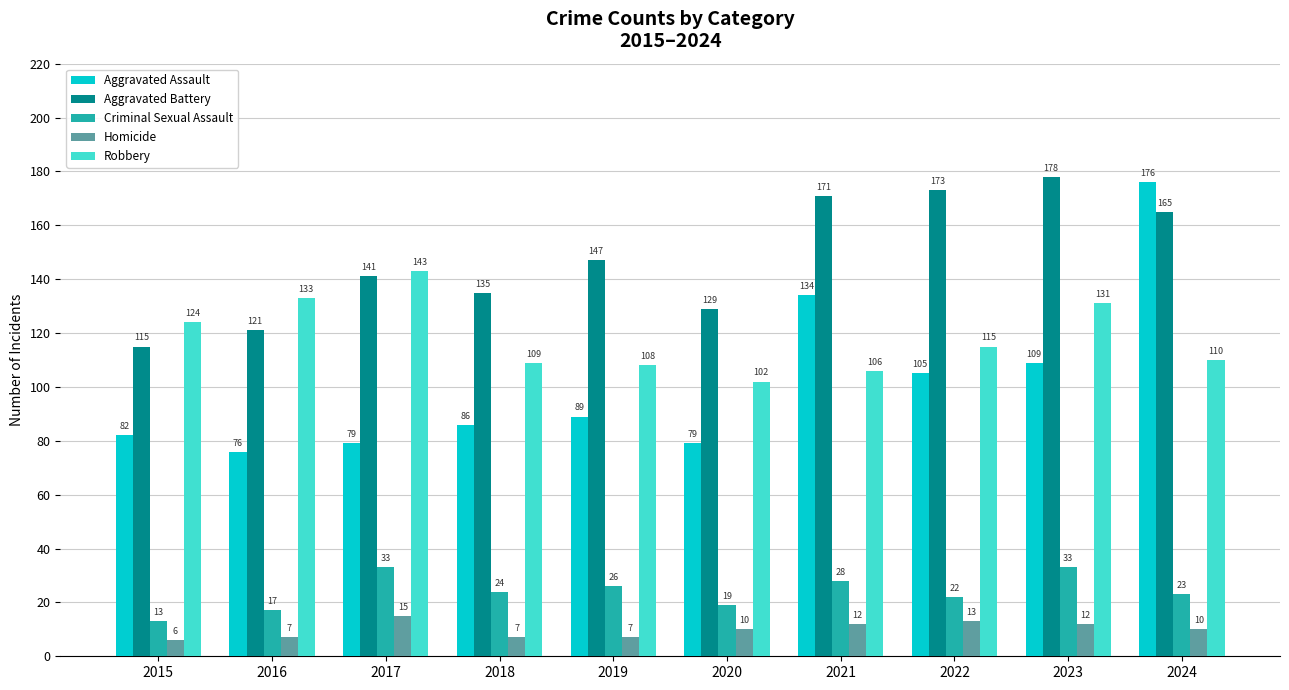

Reading left to right, list all the values displayed in this chart.

Aggravated Assault: 2015=82	2016=76	2017=79	2018=86	2019=89	2020=79	2021=134	2022=105	2023=109	2024=176
Aggravated Battery: 2015=115	2016=121	2017=141	2018=135	2019=147	2020=129	2021=171	2022=173	2023=178	2024=165
Criminal Sexual Assault: 2015=13	2016=17	2017=33	2018=24	2019=26	2020=19	2021=28	2022=22	2023=33	2024=23
Homicide: 2015=6	2016=7	2017=15	2018=7	2019=7	2020=10	2021=12	2022=13	2023=12	2024=10
Robbery: 2015=124	2016=133	2017=143	2018=109	2019=108	2020=102	2021=106	2022=115	2023=131	2024=110